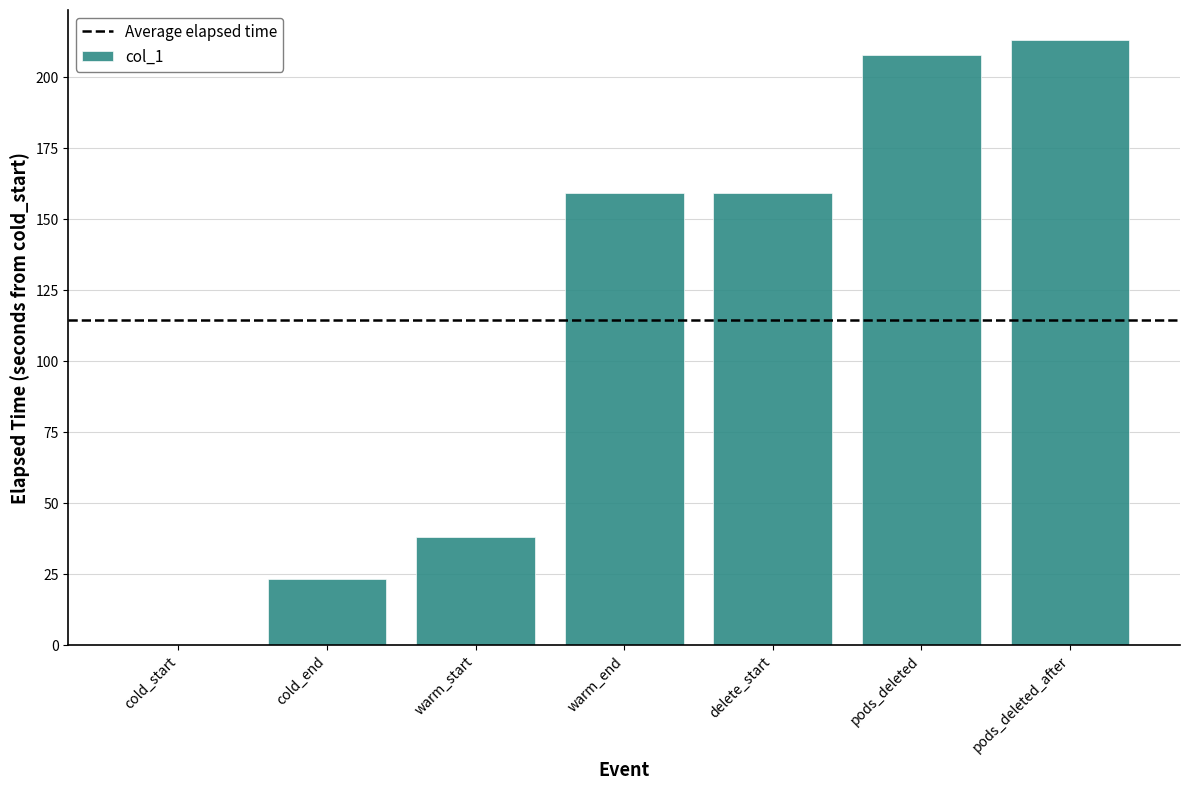

Reading left to right, what are all the values shown in this chart?

0.0	23.2	38.2	159.2	159.2	208.0	213.1